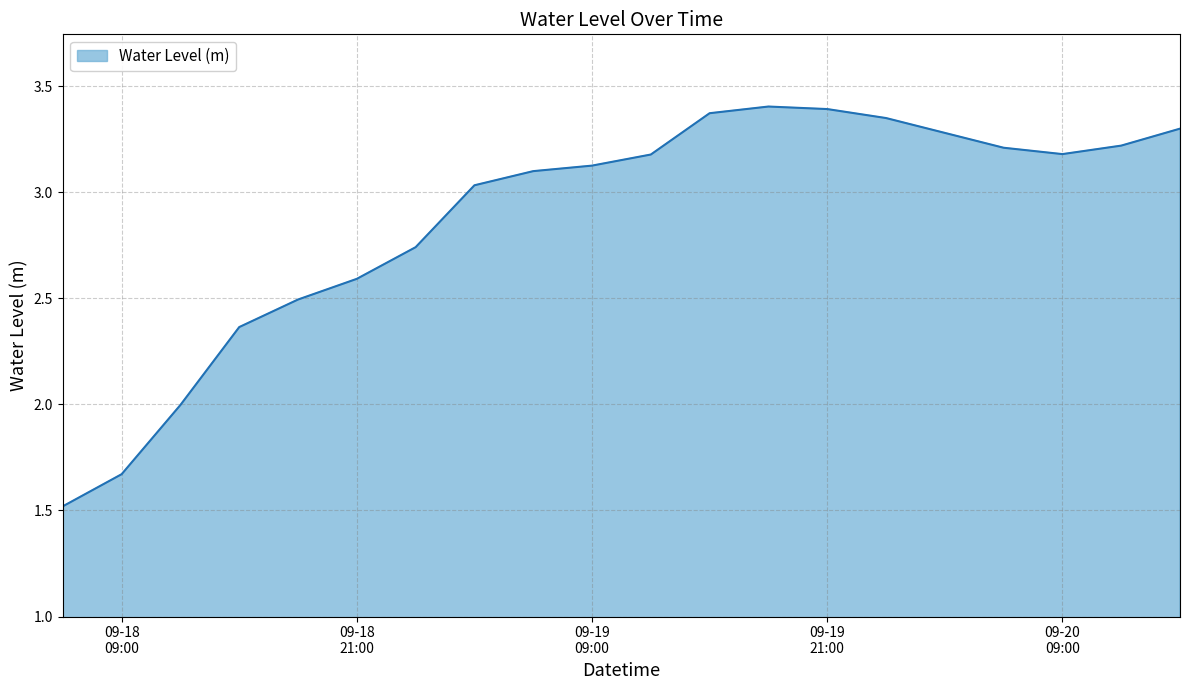

What is the minimum value shown in the chart?

1.5